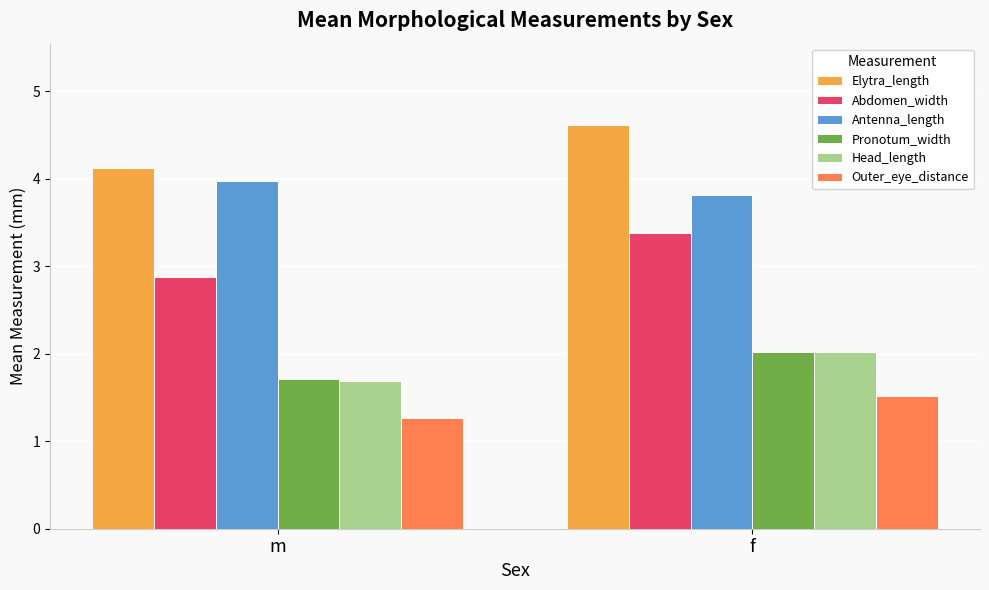

What is the value of the Head_length bar at the 2nd from the left?

2.0